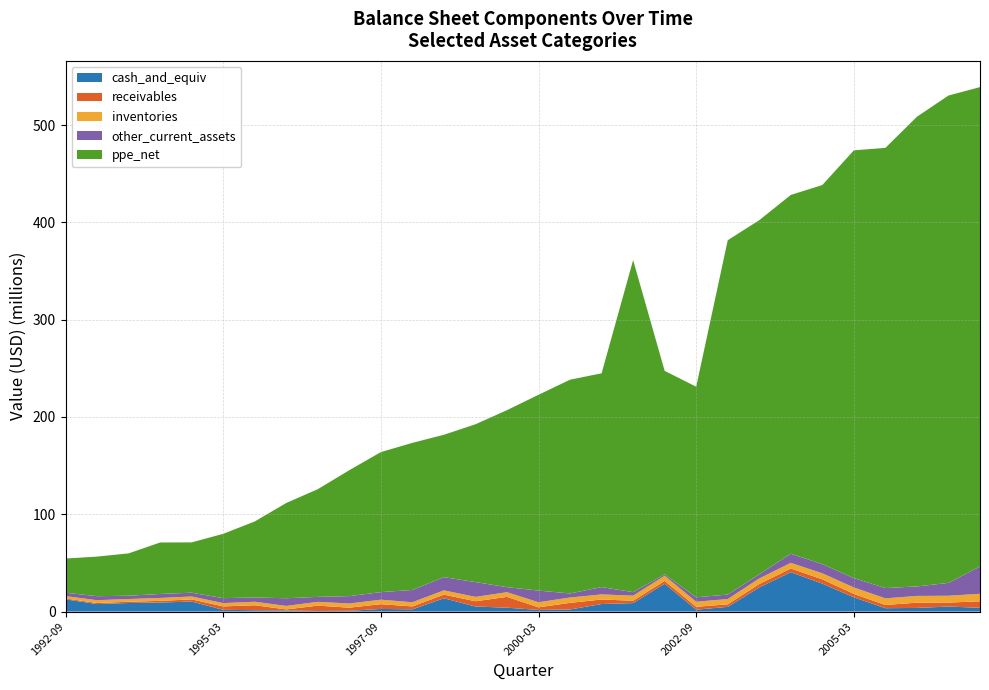

Reading left to right, what are all the values shown in this chart?

cash_and_equiv: 1992-09=12600000	1993-03=7700000	1993-09=8800000	1994-03=9300000	1994-09=10300000	1995-03=1800000	1995-09=1400000	1996-03=1100000	1996-09=600000	1997-03=800000	1997-09=2700000	1998-03=2300000	1998-09=13700000	1999-03=5200000	1999-09=4000000	2000-03=1673000	2000-09=2178000	2001-03=7749000	2001-09=8715000	2002-03=28600000	2002-09=1959000	2003-03=4832000	2003-09=24795000	2004-03=40491000	2004-09=28731000	2005-03=14638000	2005-09=3483000	2006-03=3763000	2006-09=5152000	2007-03=3874000
receivables: 1992-09=900000	1993-03=1100000	1993-09=1300000	1994-03=1700000	1994-09=2200000	1995-03=3500000	1995-09=5100000	1996-03=1100000	1996-09=5500000	1997-03=3200000	1997-09=4900000	1998-03=3000000	1998-09=3700000	1999-03=5400000	1999-09=11100000	2000-03=2680000	2000-09=6785000	2001-03=4661000	2001-09=2429000	2002-03=2904000	2002-09=2955000	2003-03=2613000	2003-09=3471000	2004-03=3751000	2004-09=4391000	2005-03=3503000	2005-09=3301000	2006-03=5386000	2006-09=4085000	2007-03=6680000
inventories: 1992-09=2400000	1993-03=2900000	1993-09=2800000	1994-03=3000000	1994-09=3000000	1995-03=3400000	1995-09=3600000	1996-03=3600000	1996-09=3900000	1997-03=4300000	1997-09=4600000	1998-03=4300000	1998-09=4400000	1999-03=4500000	1999-09=4800000	2000-03=5247000	2000-09=5485000	2001-03=5240000	2001-09=5206000	2002-03=5268000	2002-09=5206000	2003-03=5447000	2003-09=5757000	2004-03=5854000	2004-09=6204000	2005-03=6644000	2005-09=6777000	2006-03=6942000	2006-09=7018000	2007-03=7720000
other_current_assets: 1992-09=3500000	1993-03=4100000	1993-09=3400000	1994-03=4100000	1994-09=3900000	1995-03=5100000	1995-09=4400000	1996-03=7900000	1996-09=5100000	1997-03=7600000	1997-09=7800000	1998-03=12600000	1998-09=13600000	1999-03=15200000	1999-09=5200000	2000-03=11965000	2000-09=4170000	2001-03=7510000	2001-09=3620000	2002-03=1499000	2002-09=4570000	2003-03=4590000	2003-09=4284000	2004-03=9359000	2004-09=9457000	2005-03=9611000	2005-09=10597000	2006-03=9747000	2006-09=13224000	2007-03=28094000
ppe_net: 1992-09=35100000	1993-03=40700000	1993-09=43500000	1994-03=52900000	1994-09=51700000	1995-03=66100000	1995-09=78100000	1996-03=97900000	1996-09=110700000	1997-03=129400000	1997-09=143900000	1998-03=151200000	1998-09=146300000	1999-03=162200000	1999-09=181900000	2000-03=201235000	2000-09=219698000	2001-03=219700000	2001-09=341251000	2002-03=209109000	2002-09=216373000	2003-03=364146000	2003-09=363925000	2004-03=368717000	2004-09=389574000	2005-03=439620000	2005-09=452358000	2006-03=482704000	2006-09=500848000	2007-03=492610000